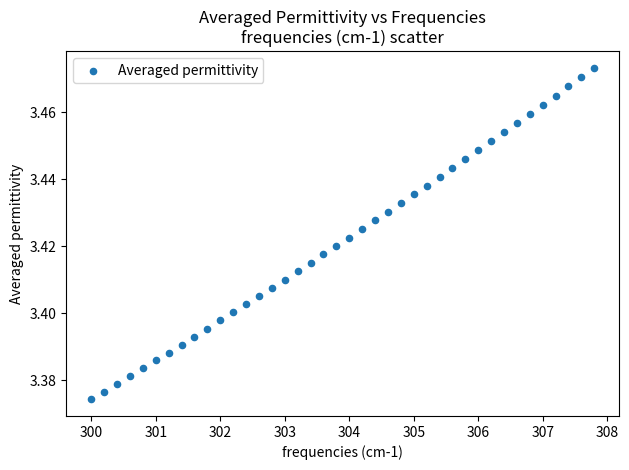

What is the range of X values (max minus min)?

7.8